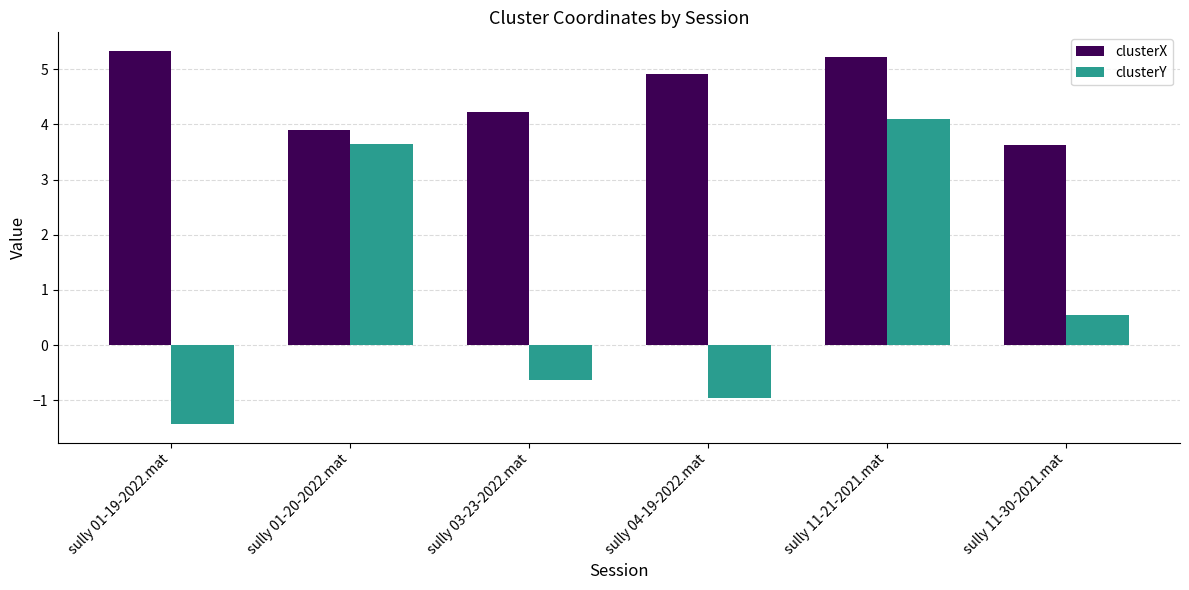

Which series has the largest total across all categories?

clusterX